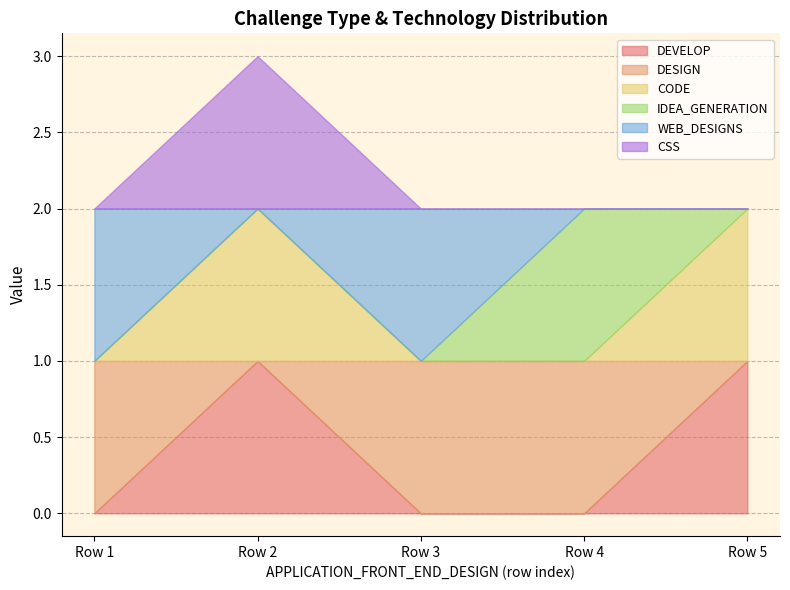

What is the spread (max minus min) of values at 0.0?

1